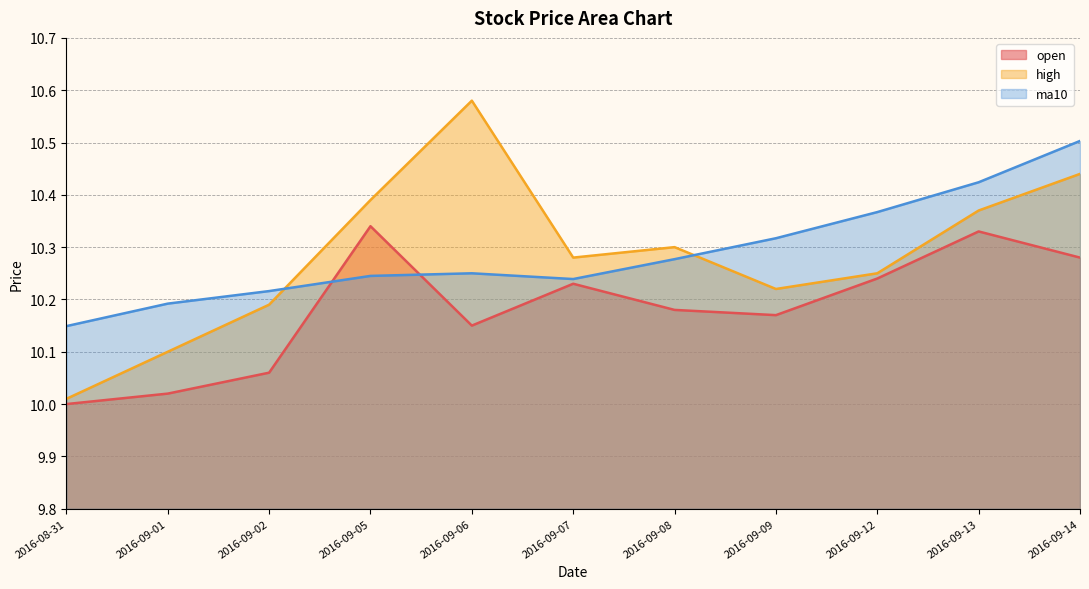

Which series changed the most between 2016-09-05 and 2016-09-08?

open